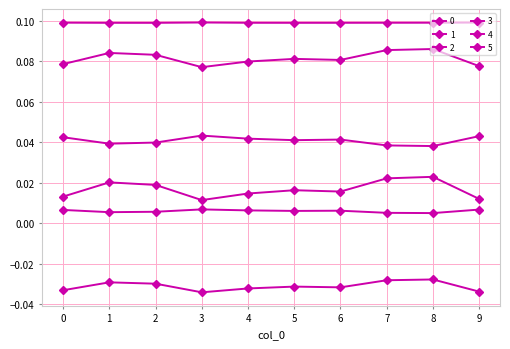

How many categories are shown in the chart?

10